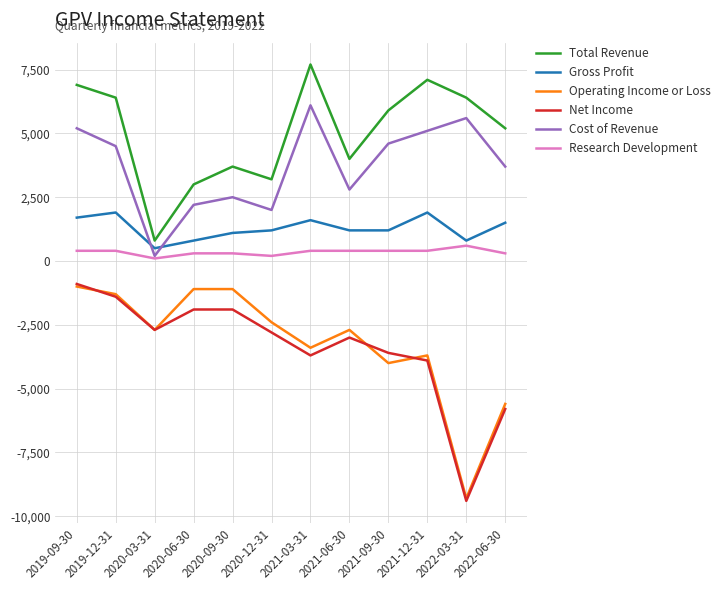

True or false: Operating Income or Loss and Cost of Revenue intersect in this chart.

False